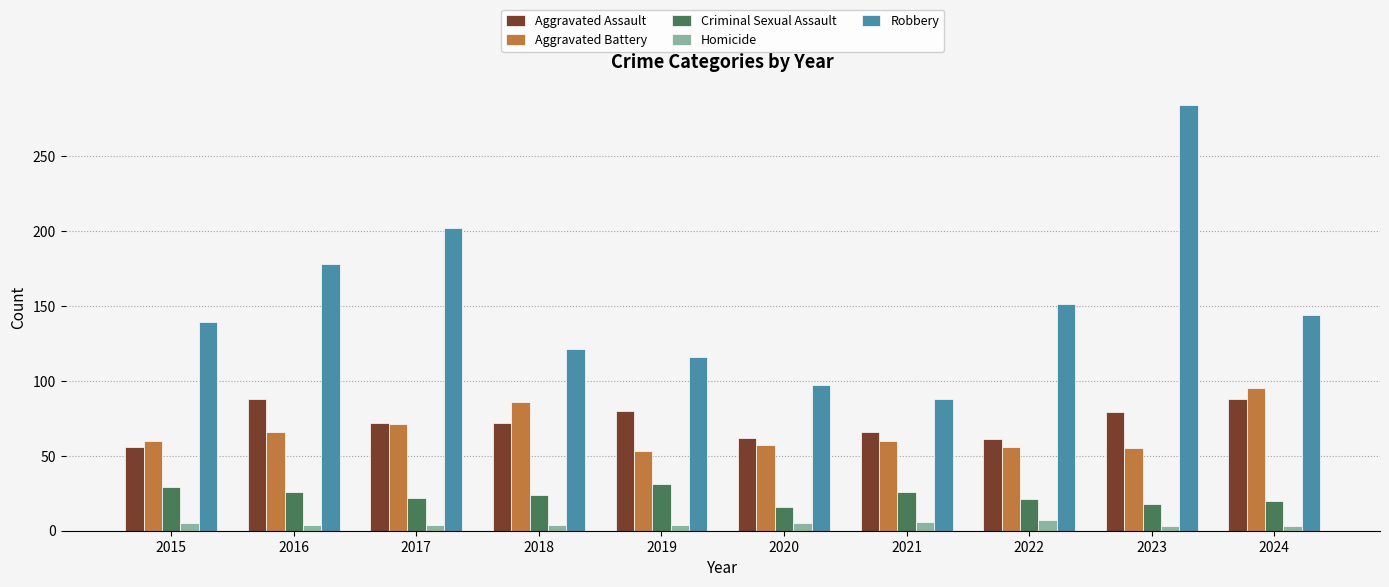

What is the difference between the second highest and second lowest values in the Robbery series?

105